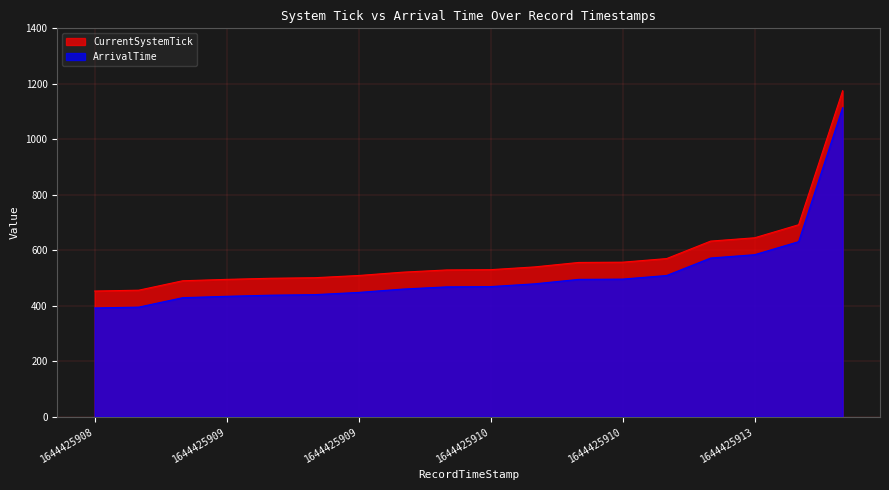

How many lines are shown in the chart?

2